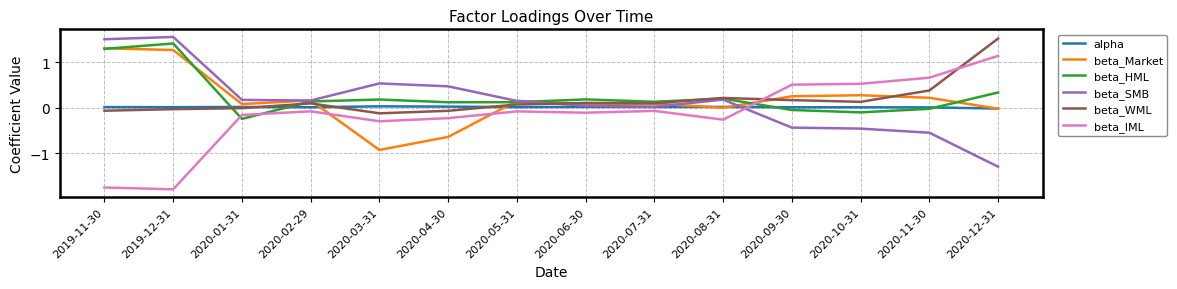

Which series changed the most between 2019-11-30 and 2020-03-31?

beta_Market